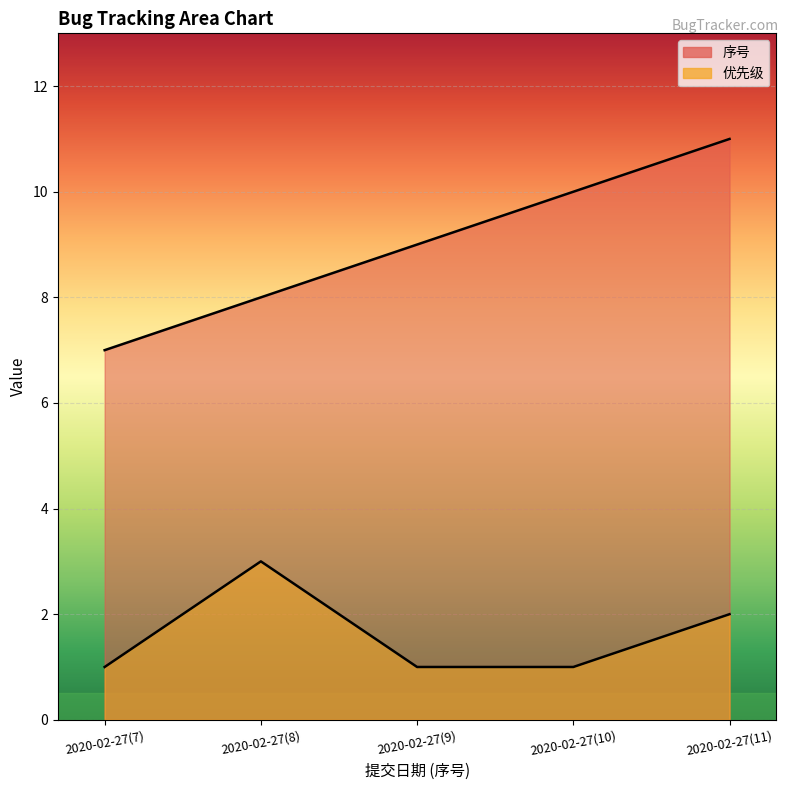

At which category is the sum across all series the highest?

2020-02-27(11)